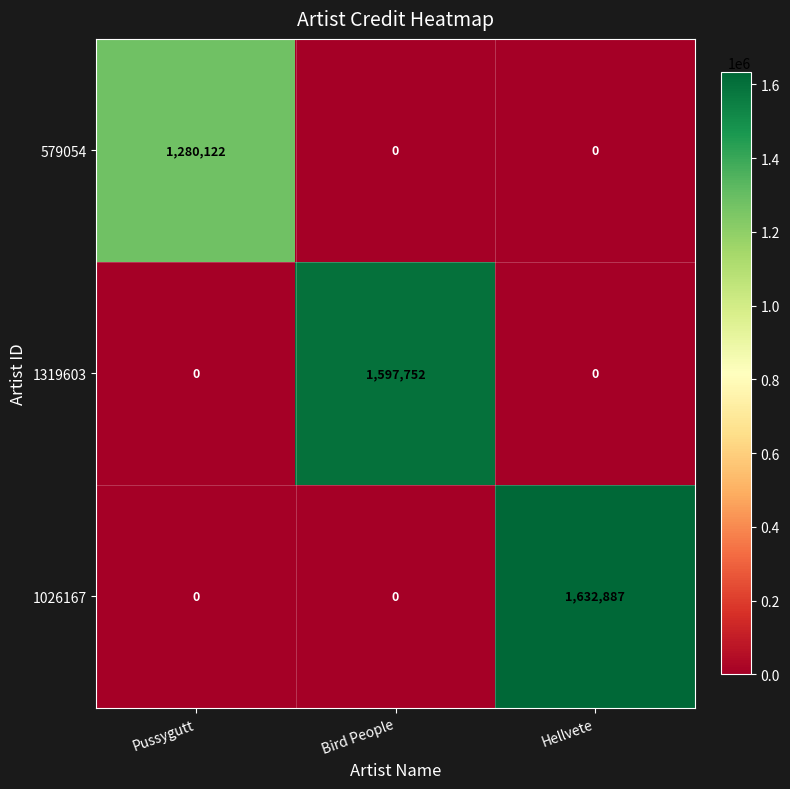

Is it true that 1319603 equals 2353786 at Bird People?

False